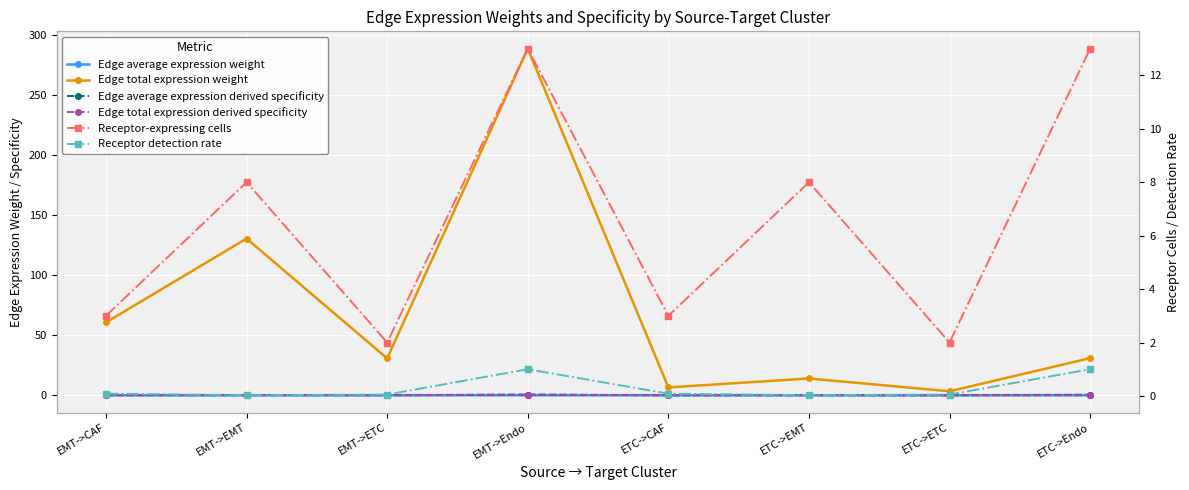

At which category is the sum across all series the highest?

EMT->Endo